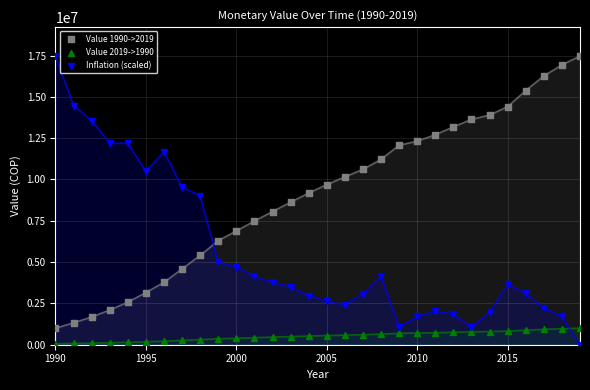

Across all data points, what is the range of Y values (max minus min)?

17472498.7